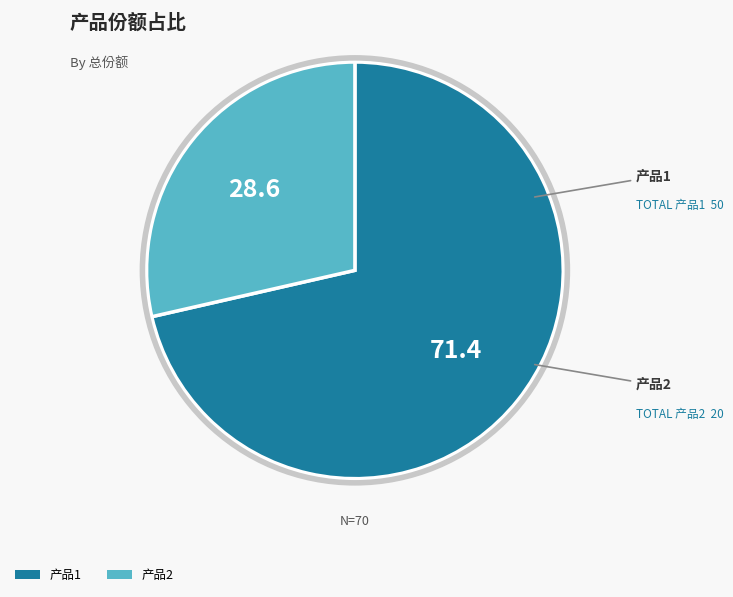

Is there any slice that represents more than half of the pie?

Yes